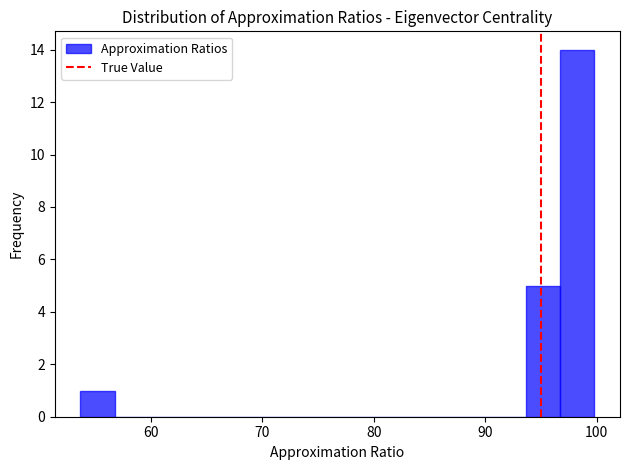

Read against the x-axis, roughly where is the centre of the tallest bar?

98